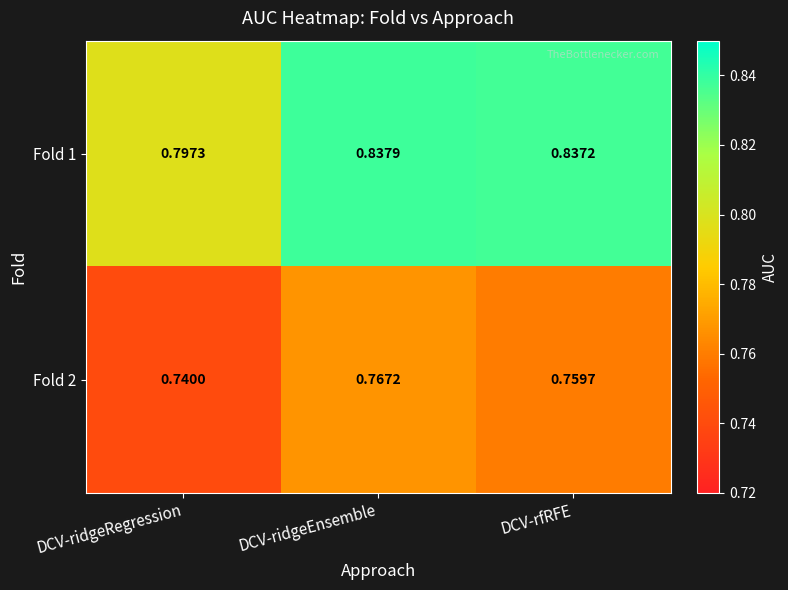

Which series has the largest total across all categories?

Fold 1